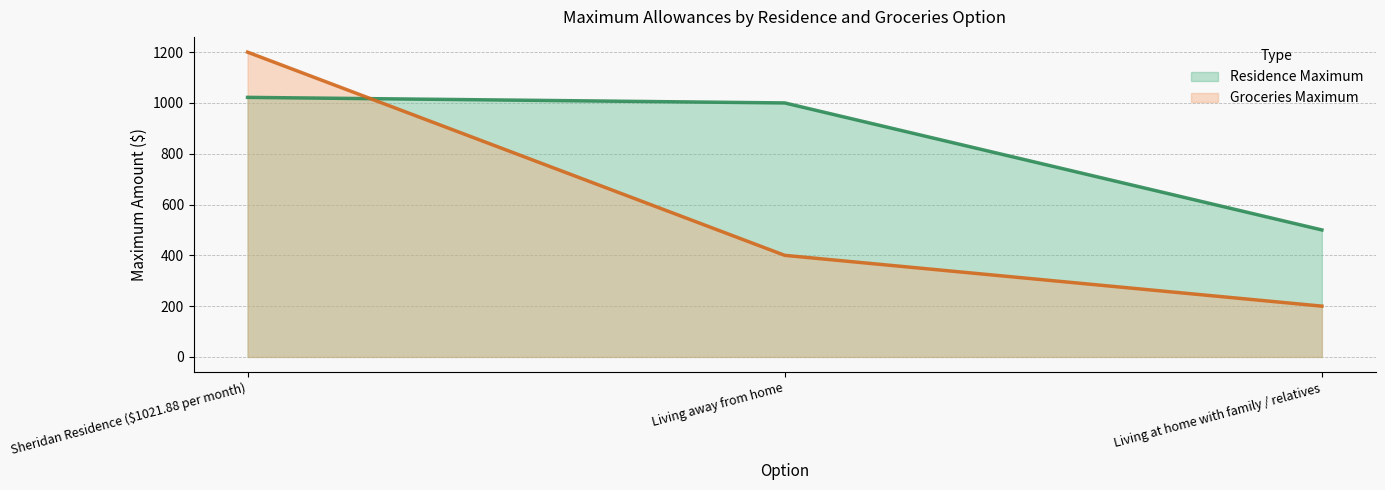

What position from the left is Living at home with family / relatives?

3